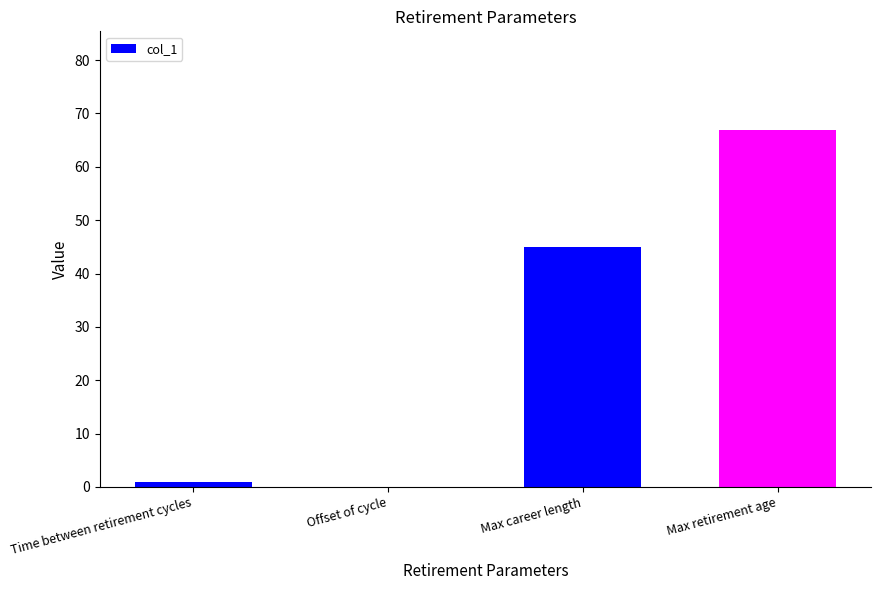

What is the sum of the values at Max career length and Offset of cycle?

45